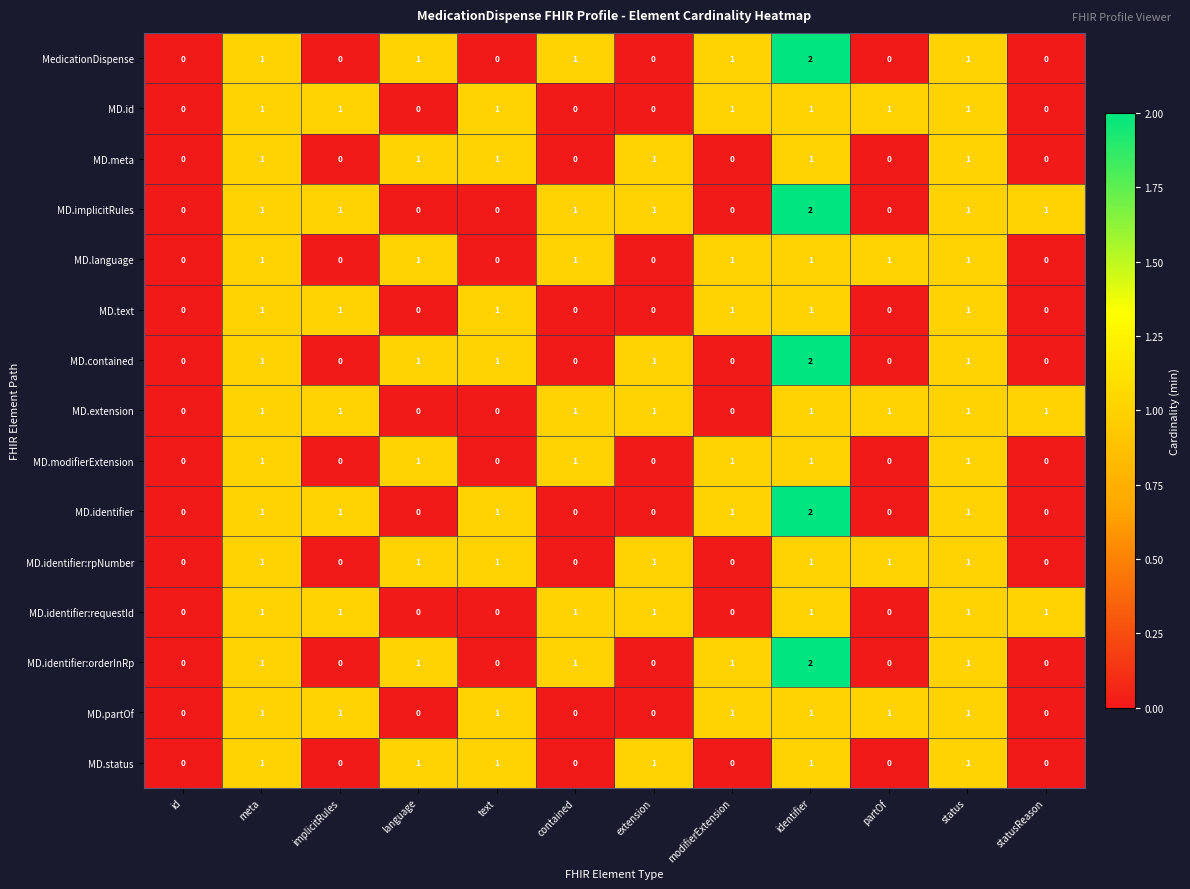

What is the total value across all series at statusReason?

3